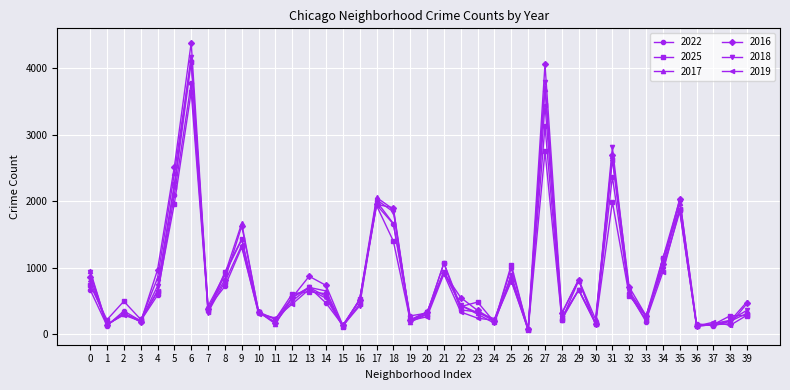

At which category is the sum across all series the highest?

6